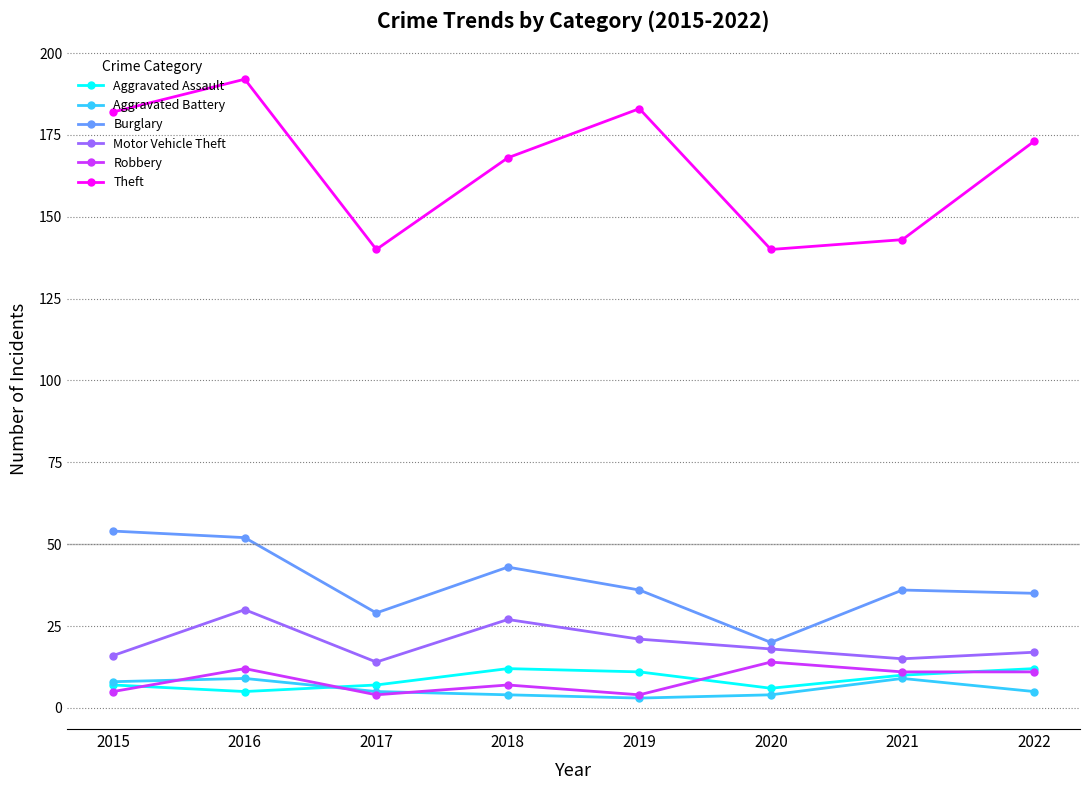

Where does the Aggravated Assault series first go above 10?

2018